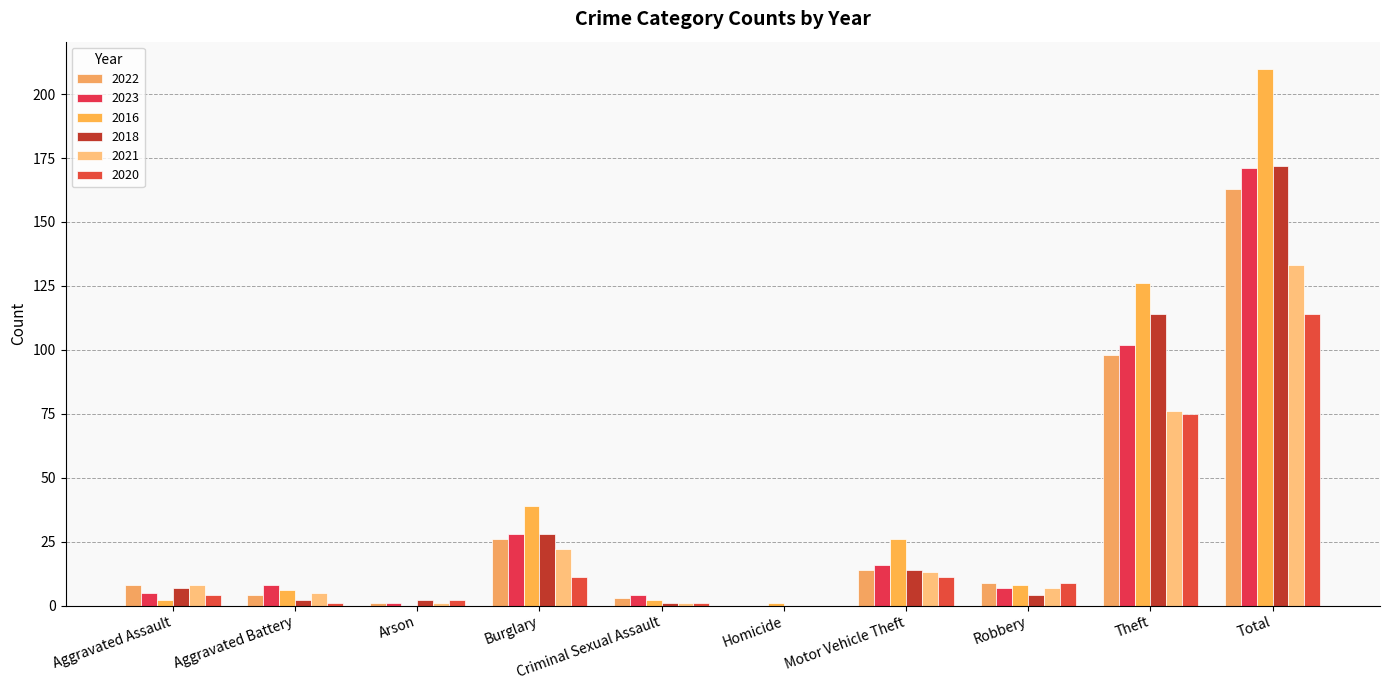

What is the difference between the highest and lowest values at Aggravated Assault?

6